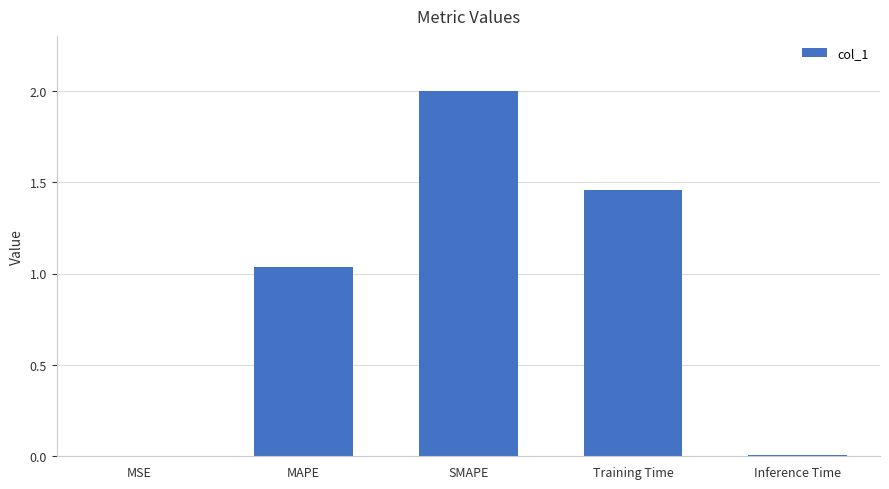

Which has a higher value, SMAPE or Training Time?

SMAPE